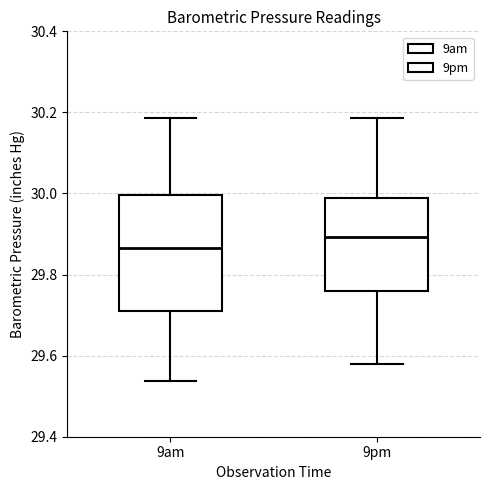

Reading left to right, read every box against the y-axis: the position of its median line, the range the box covers, and the ends of its whiskers. The values are not printed on the chart, so give them approximately, as read against the axis.

9am: median 29.86, box 29.72 to 30.00, whiskers 29.54 to 30.18
9pm: median 29.90, box 29.76 to 30.00, whiskers 29.58 to 30.18